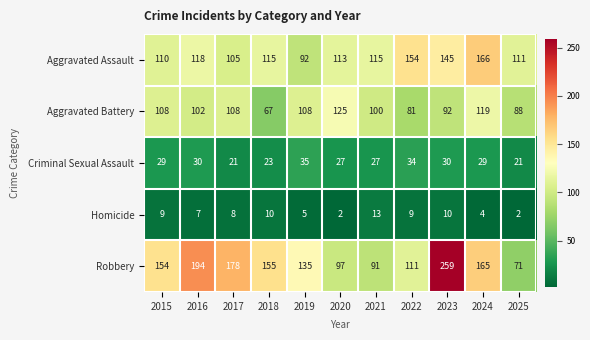

What value does the Aggravated Battery series have at 2024, to the nearest 10?

120